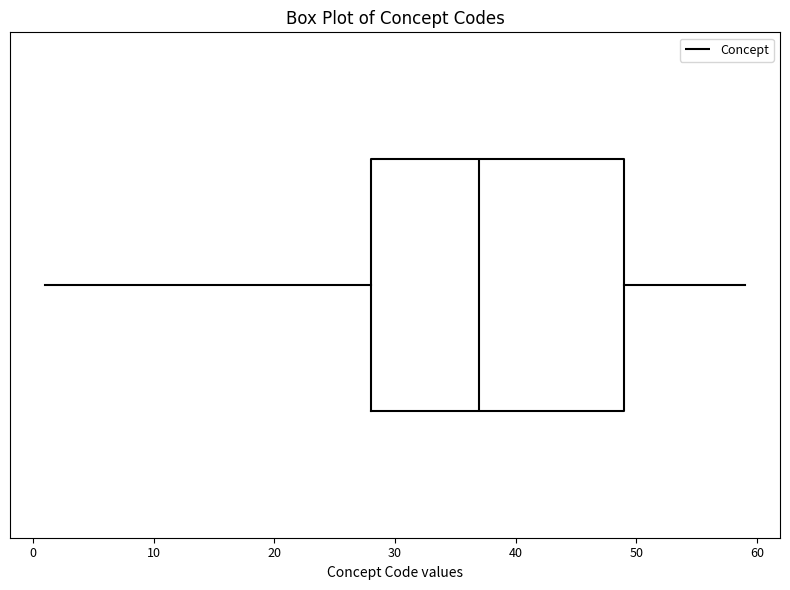

Transcribe this box plot: give where the median line is, the range the box spans, and where the two whiskers end, as read against the x-axis. The values are not printed on the chart, so give them approximately, as read against the axis.

median 37, box 28 to 49, whiskers 1 to 59